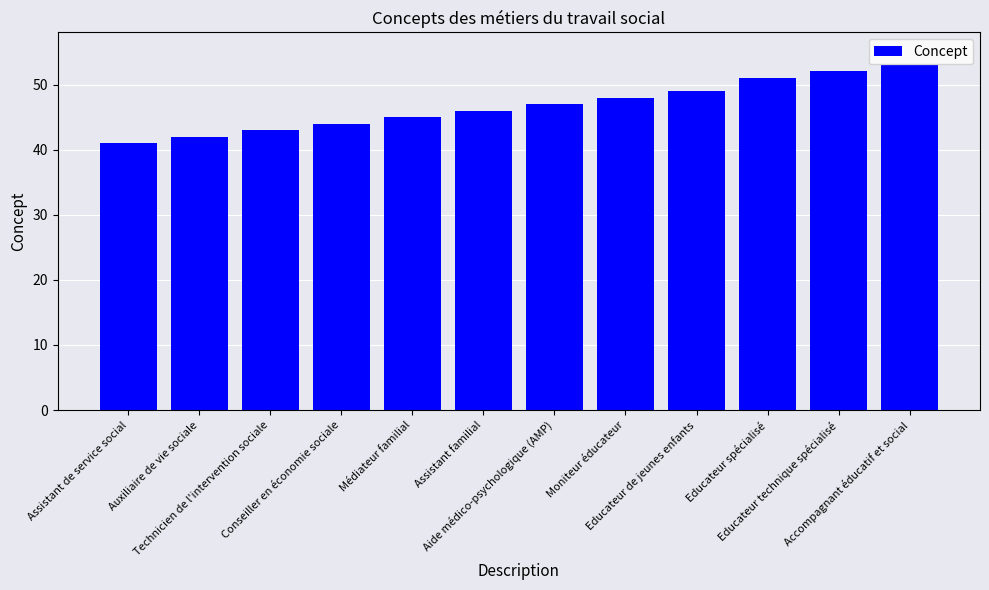

Which has a higher value, Educateur technique spécialisé or Auxiliaire de vie sociale?

Educateur technique spécialisé